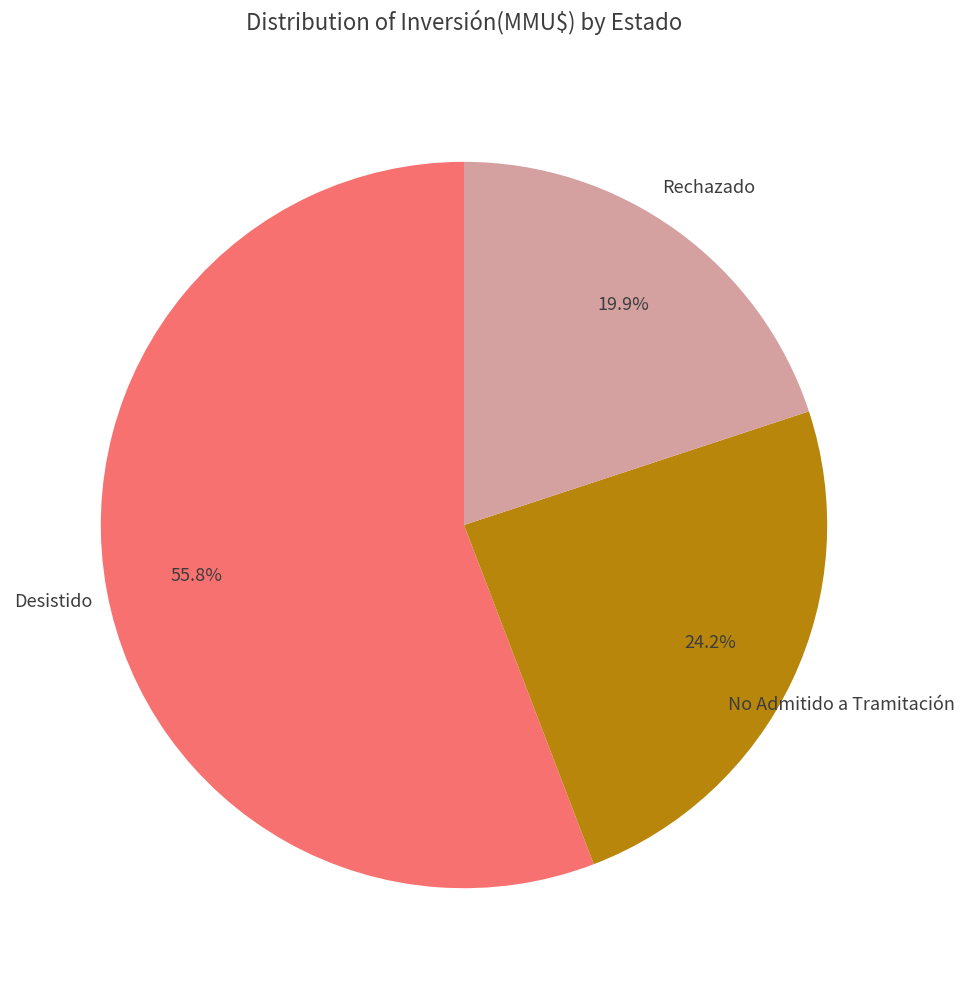

Rank the categories by value from highest to lowest.

Desistido, No Admitido a Tramitación, Rechazado